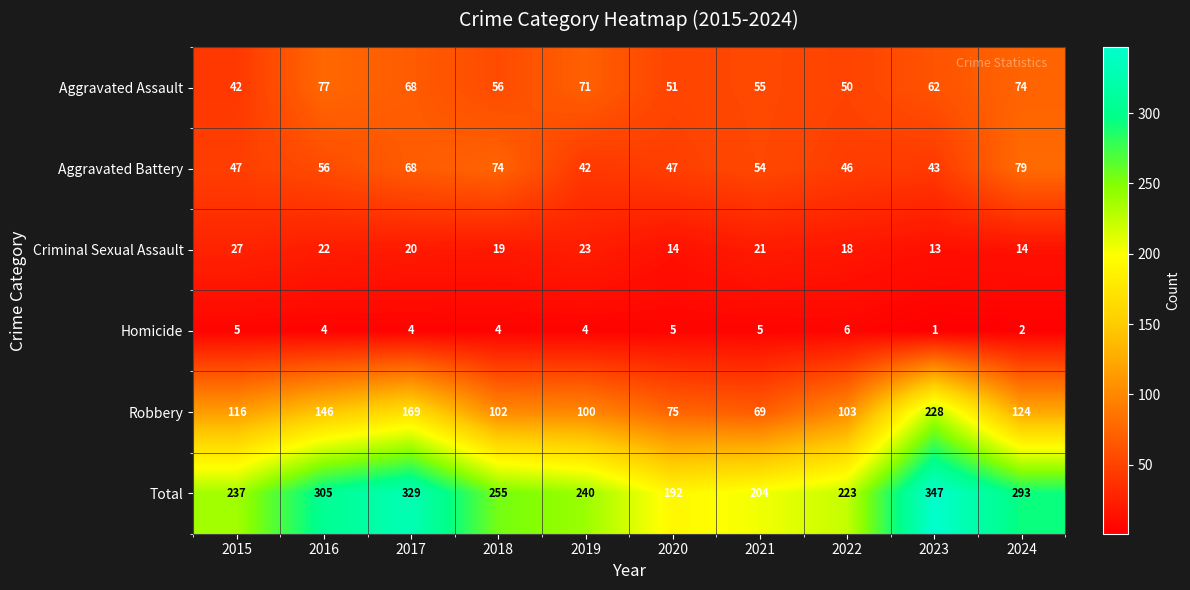

Which series has the widest spread of values?

Robbery